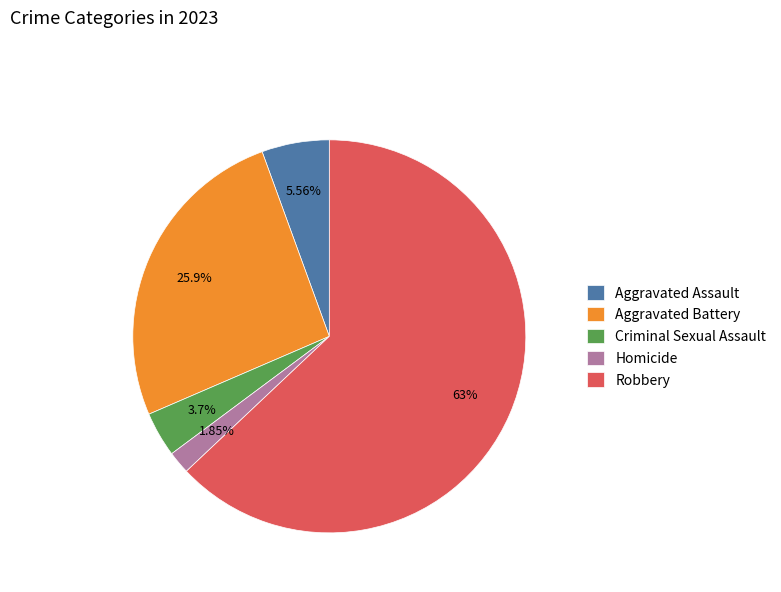

To the nearest percent, what is the difference between the largest and smallest slice percentages?

61%